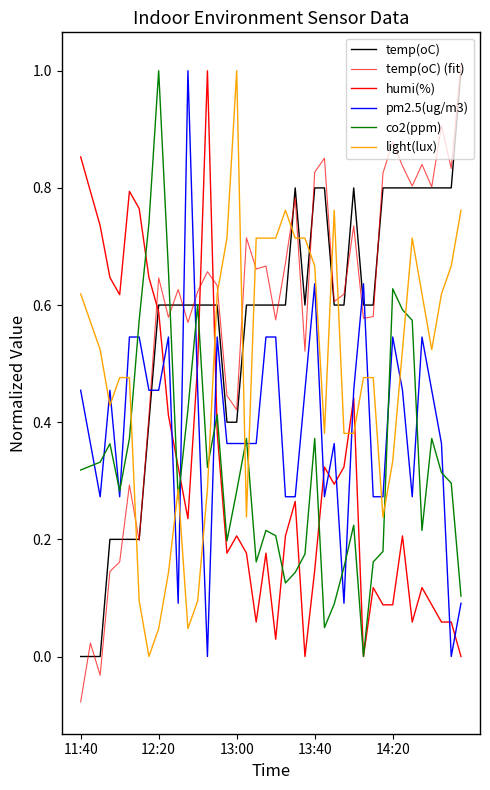

At how many categories does at least one series exceed 0?

40